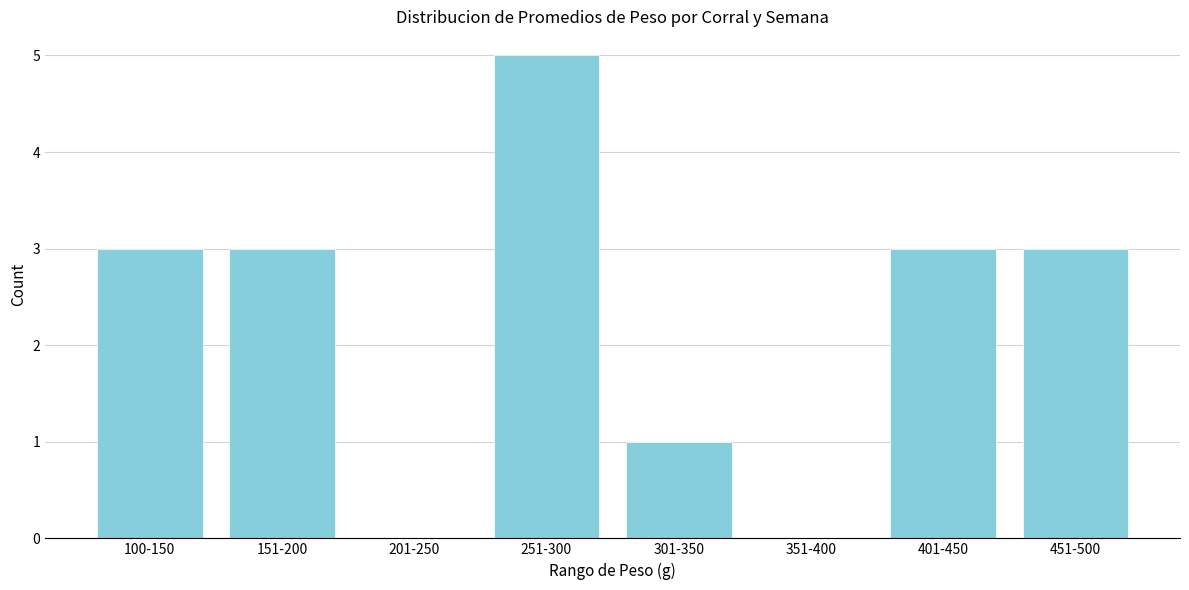

Reading left to right, list all the values displayed in this chart.

100-150=3	151-200=3	201-250=0	251-300=5	301-350=1	351-400=0	401-450=3	451-500=3